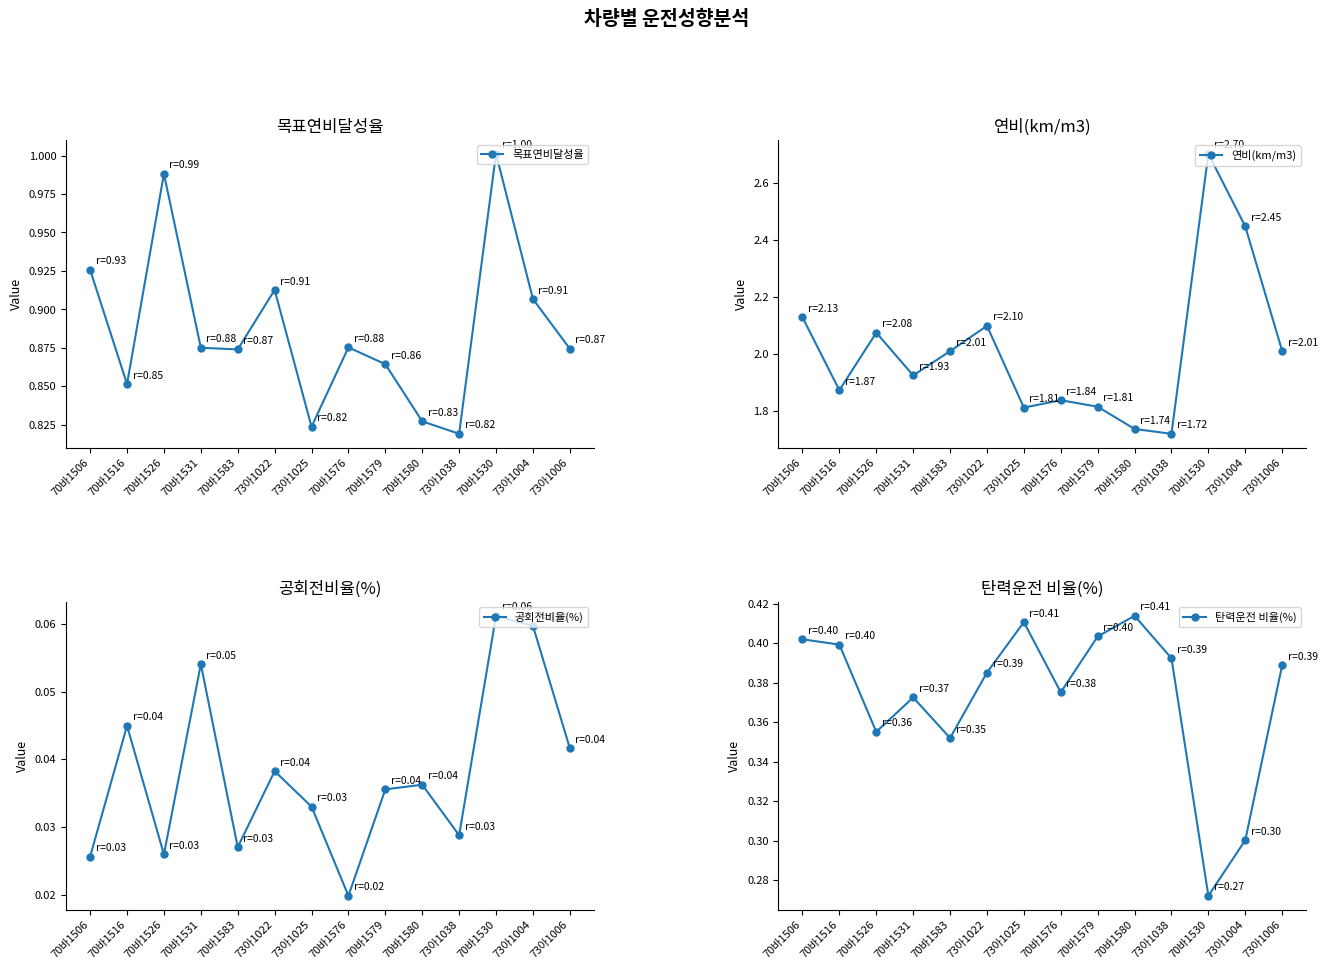

What is the label of the 11th point from the left?

73아1038